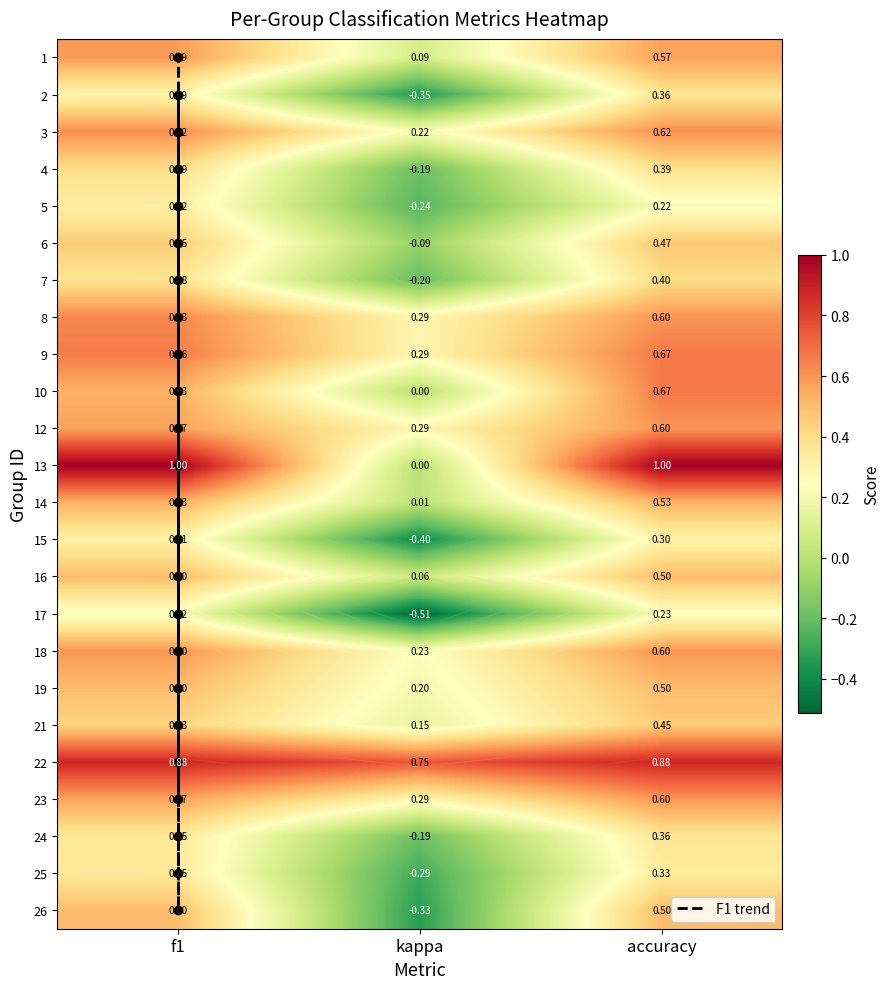

The 3 series shows 0.9 at accuracy. True or false?

False